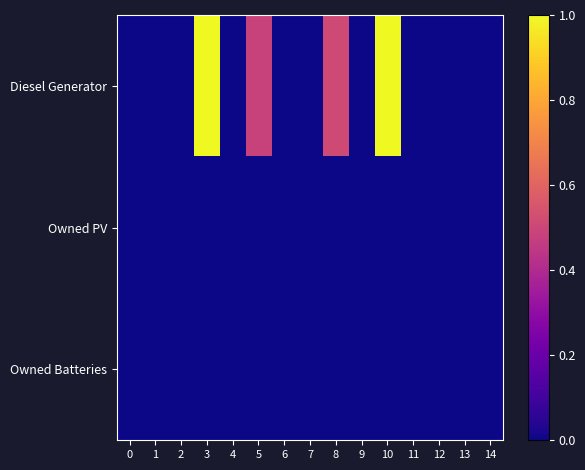

Between 5 and 14, which series saw the biggest shift?

Diesel Generator